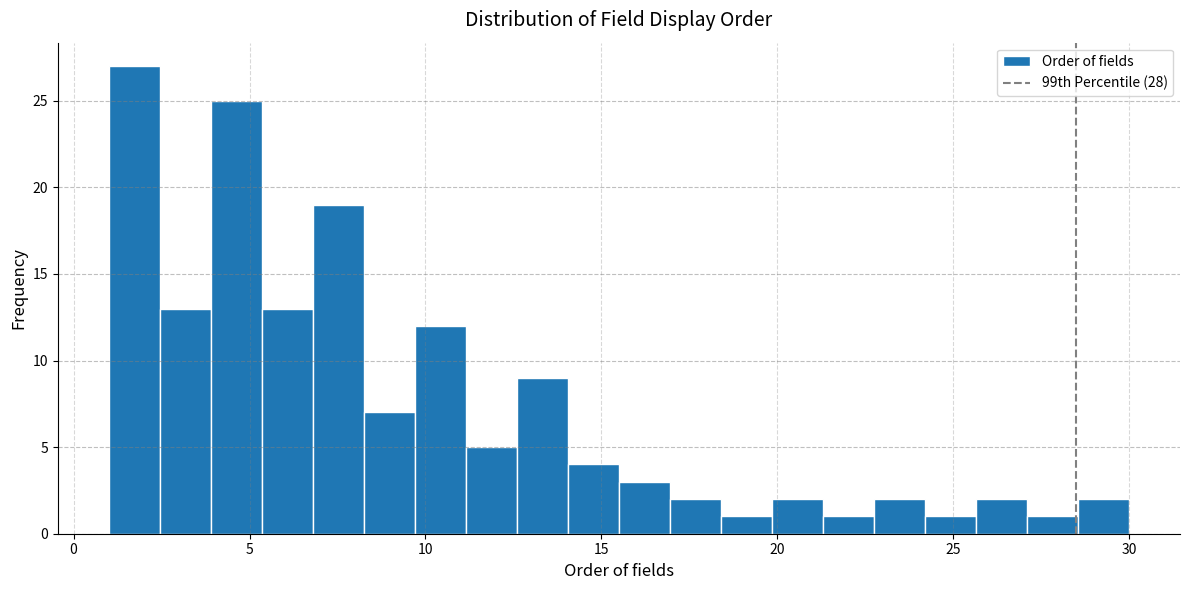

Around what value on the x-axis is the tallest bar? Give the approximate position of its centre, as read against the axis.

1.5